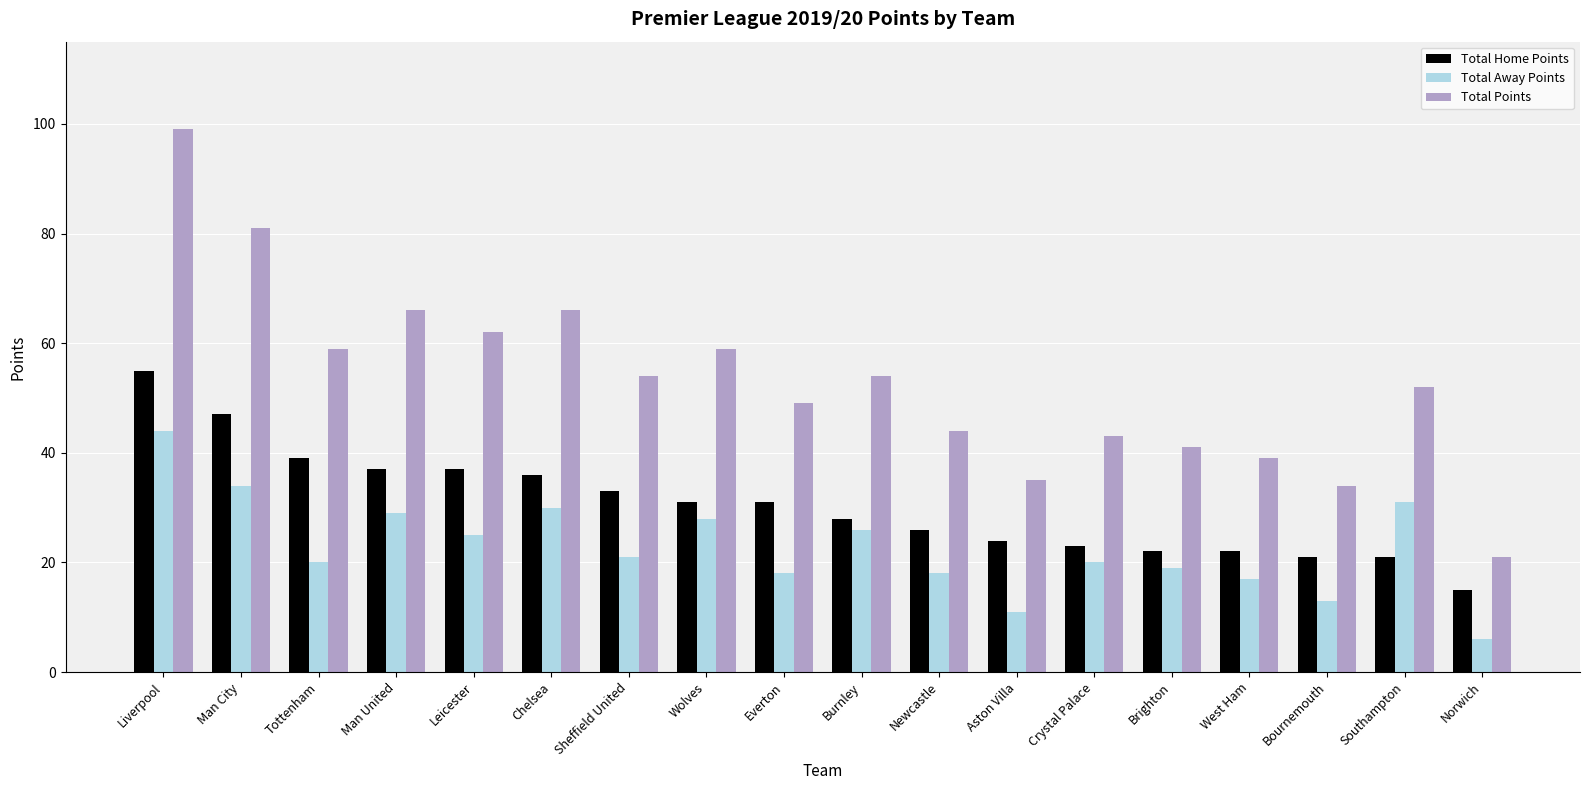

What are all the series names shown in the legend?

Total Home Points, Total Away Points, Total Points